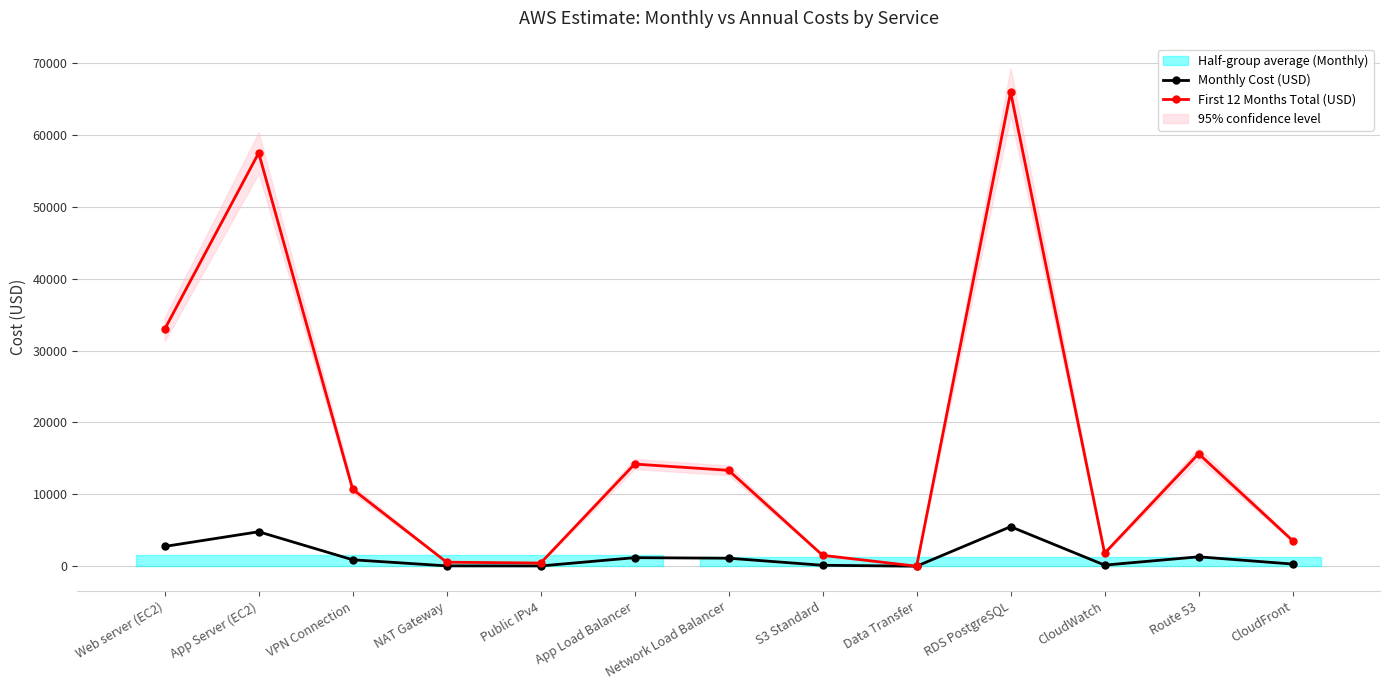

Where is the first local minimum for First 12 Months Total (USD)?

Public IPv4